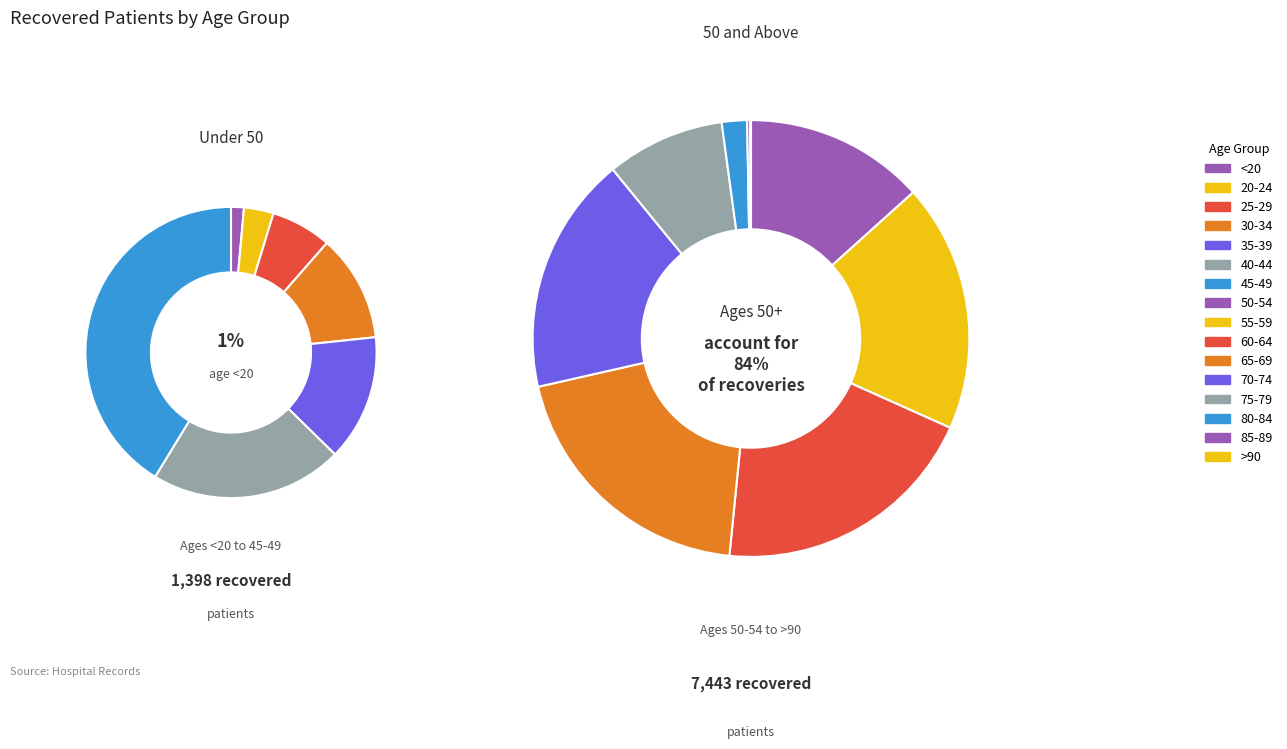

Which category has the biggest portion of the pie?

60-64